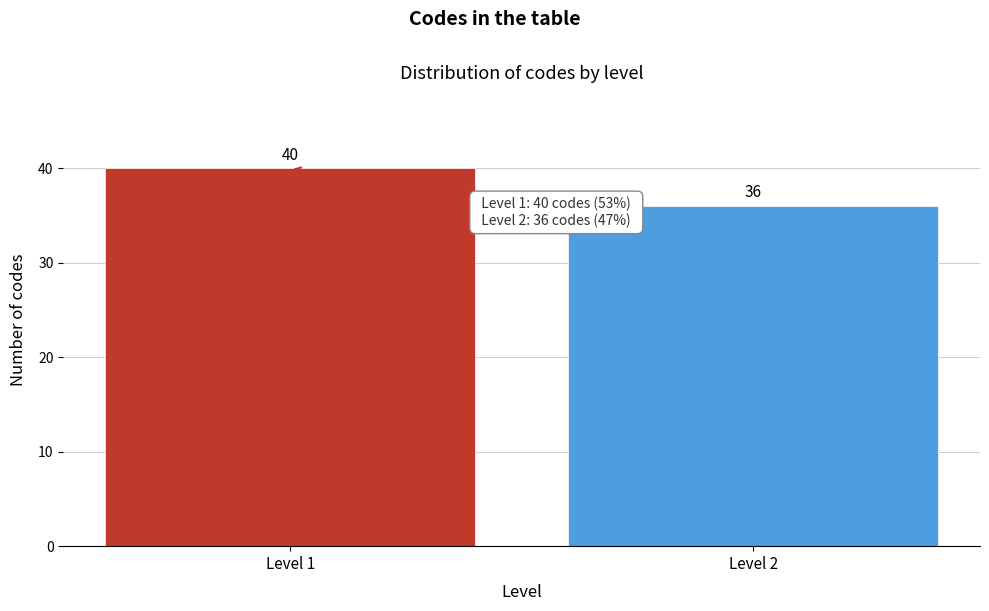

Reading left to right, extract all data points from this chart.

40	36